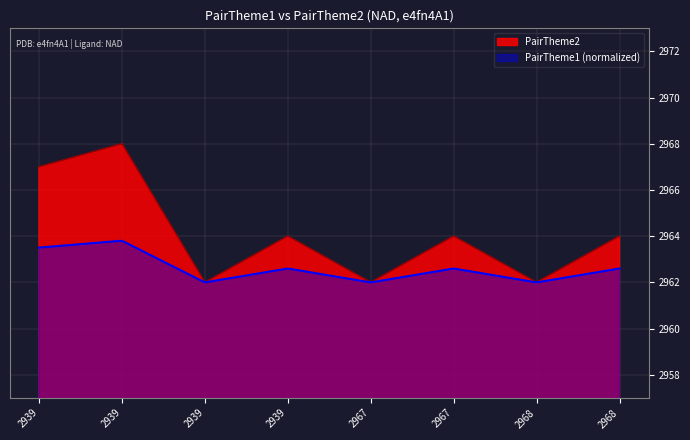

True or false: there are more than 1 points higher than both neighbors.

True